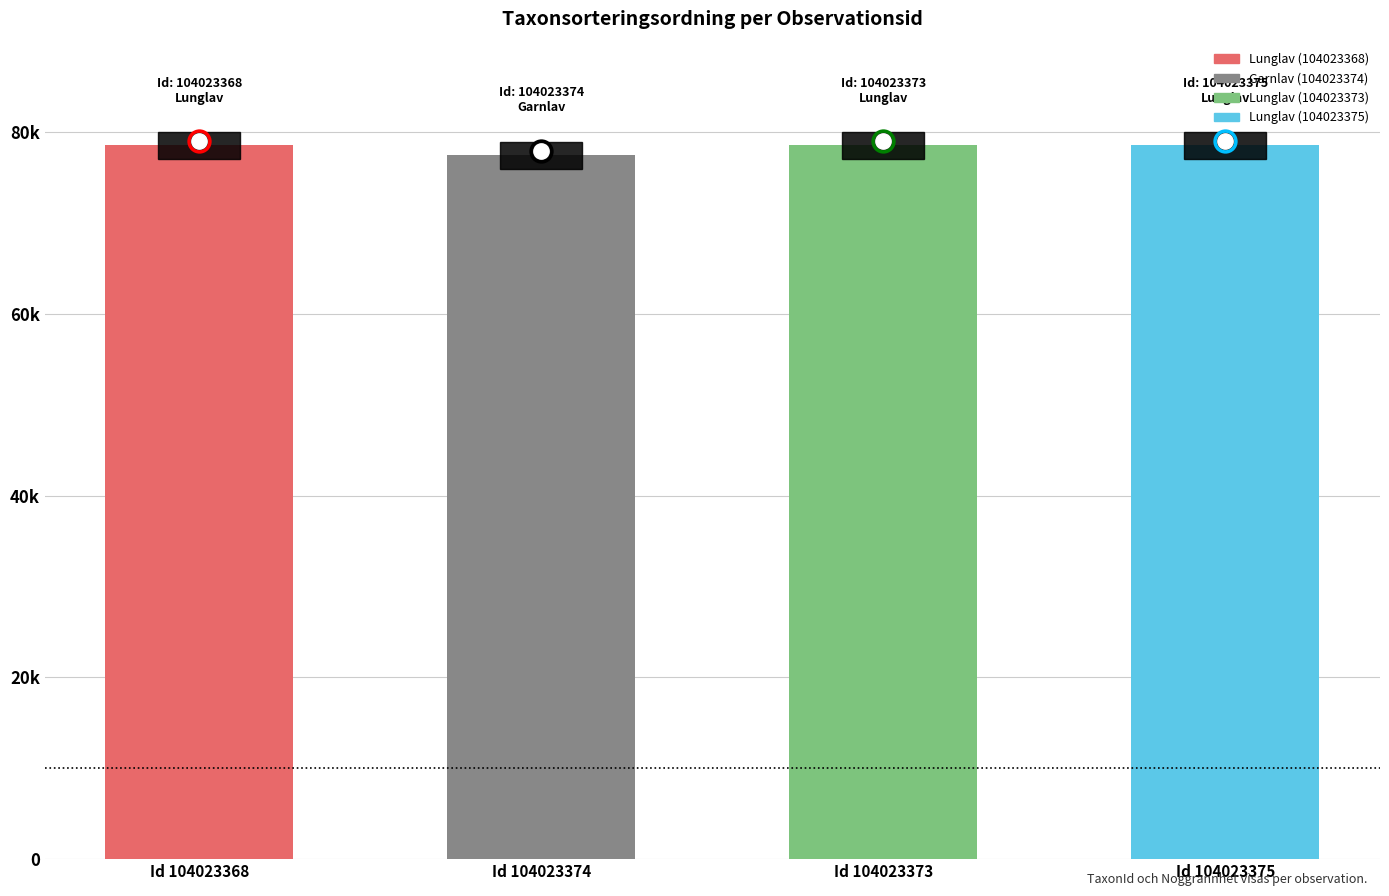

What is the sum of the values at Id 104023375 and Id 104023368?

157138